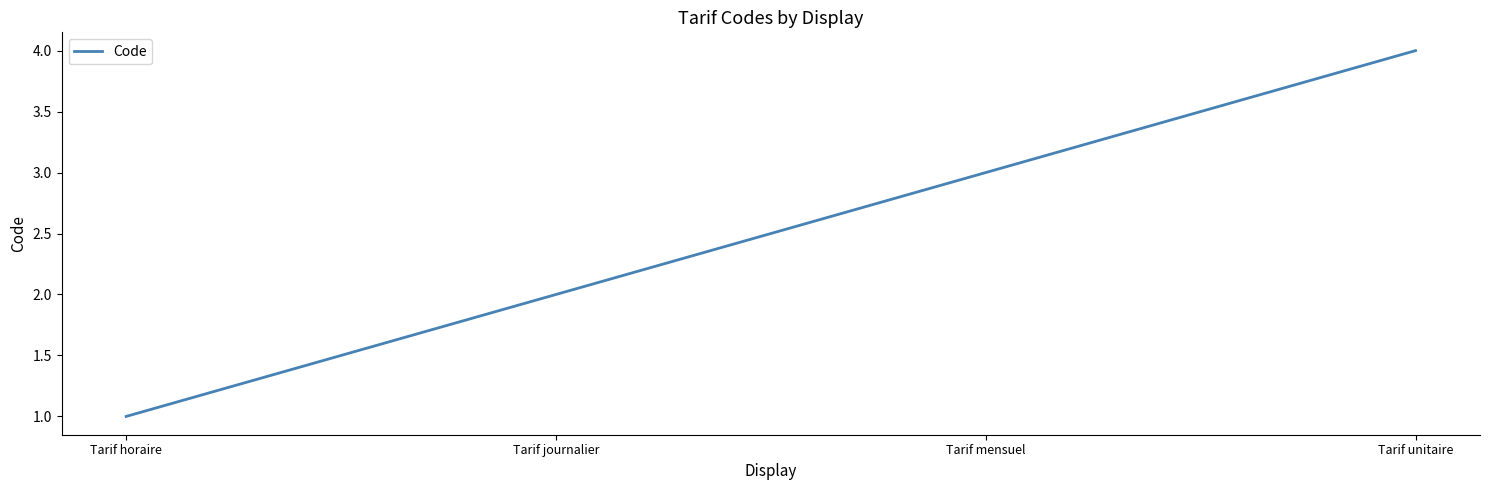

At which label is the value closest to 2?

Tarif journalier